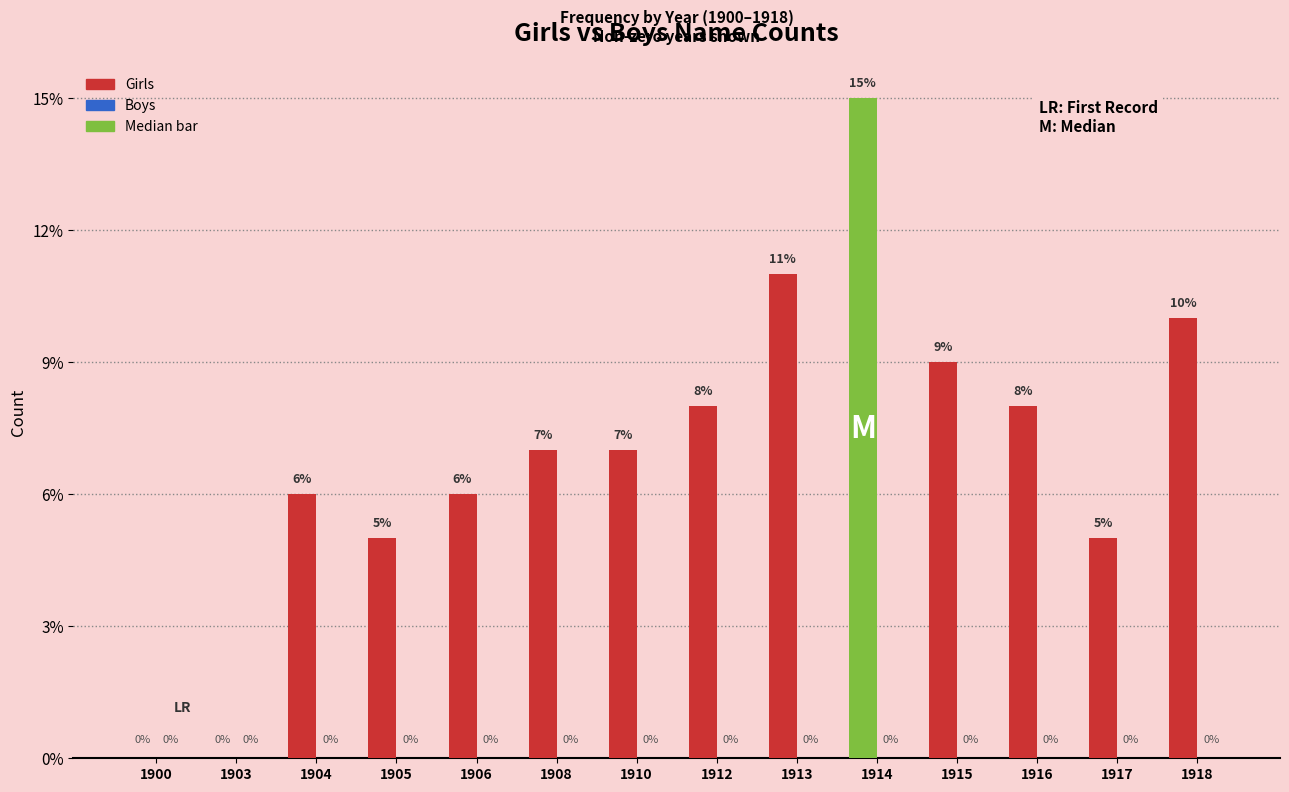

What is the change in value from 1914 to 1918?

-5